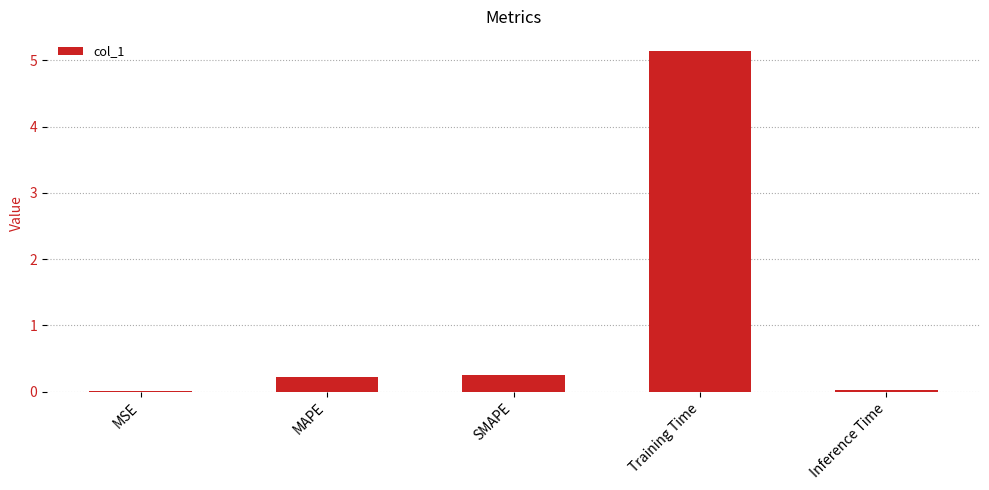

At which category does the chart reach its peak across all series?

Training Time